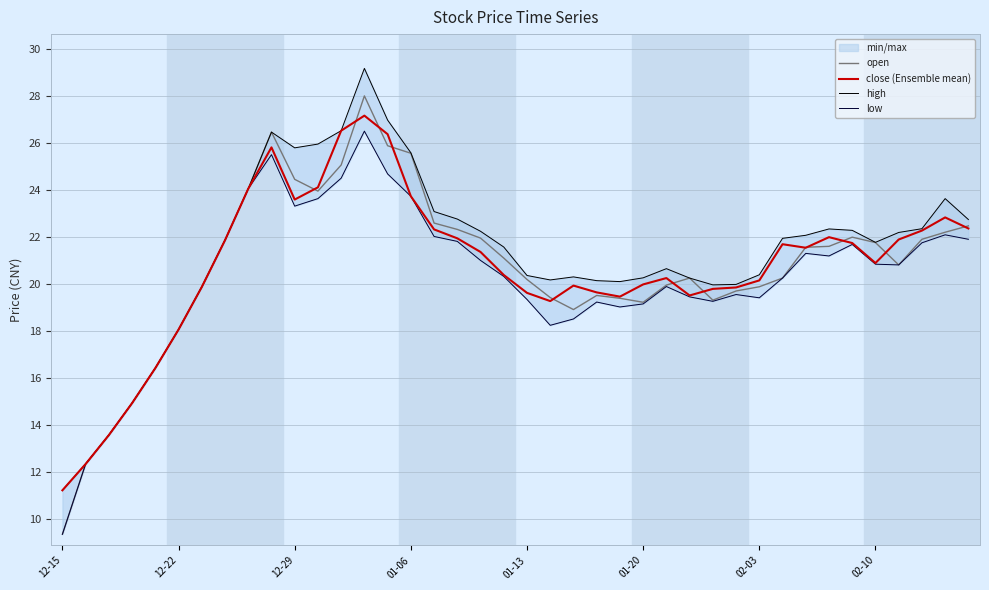

What is the difference between the maximum and minimum values in the close (Ensemble mean) series?

15.9